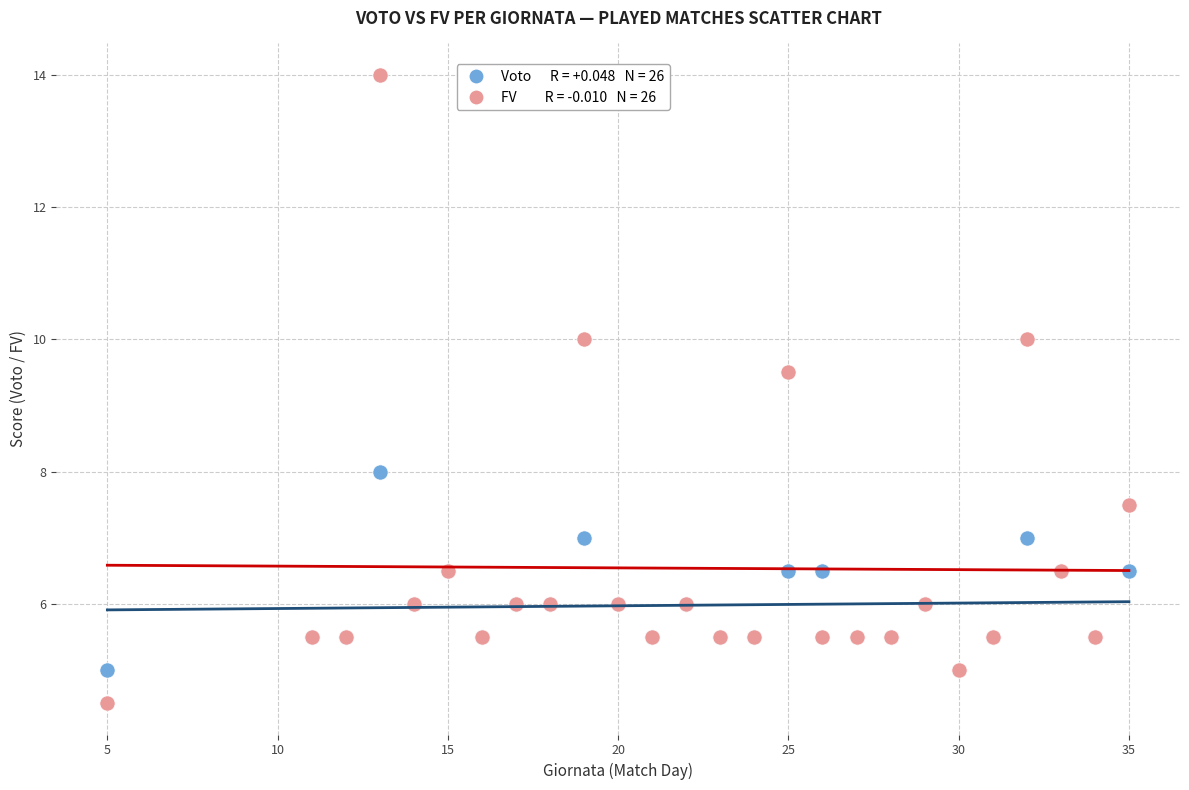

Across all series, what Y value is closest to 9?

9.5